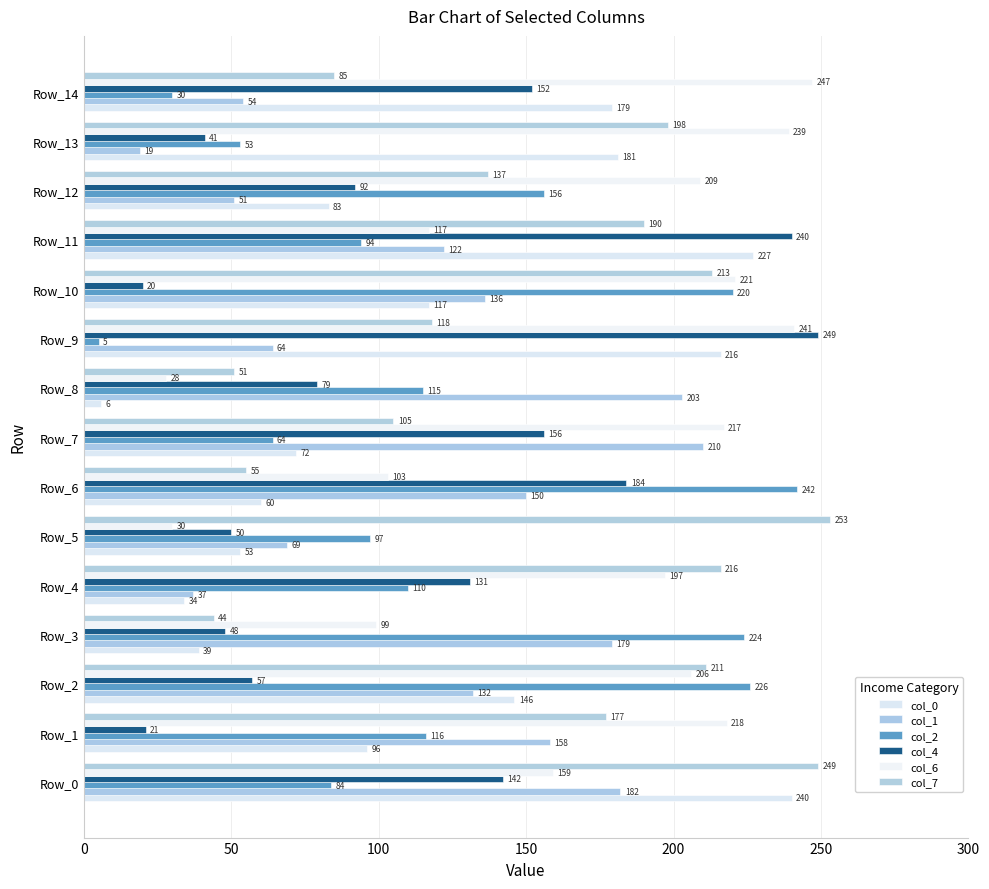

What is the label of the 2nd bar from the right?

13